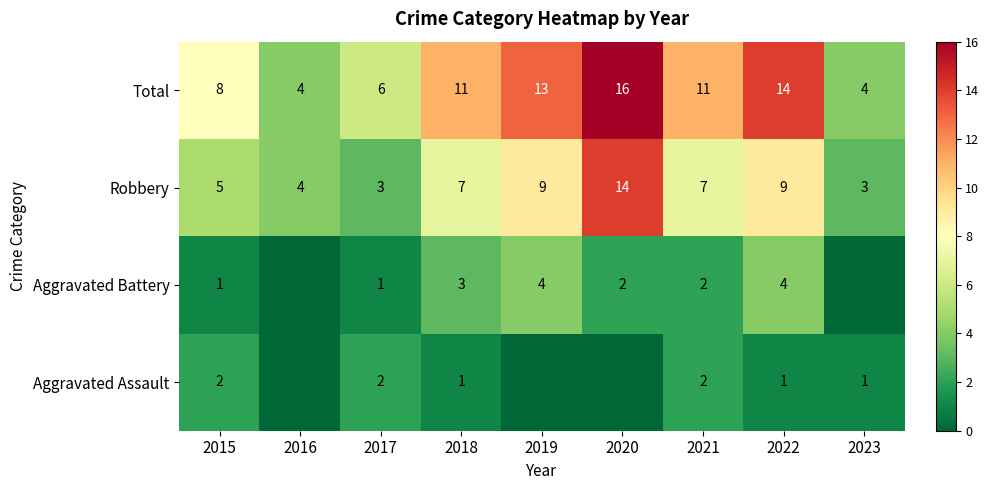

What is the difference between the maximum and minimum values in the Total series?

12